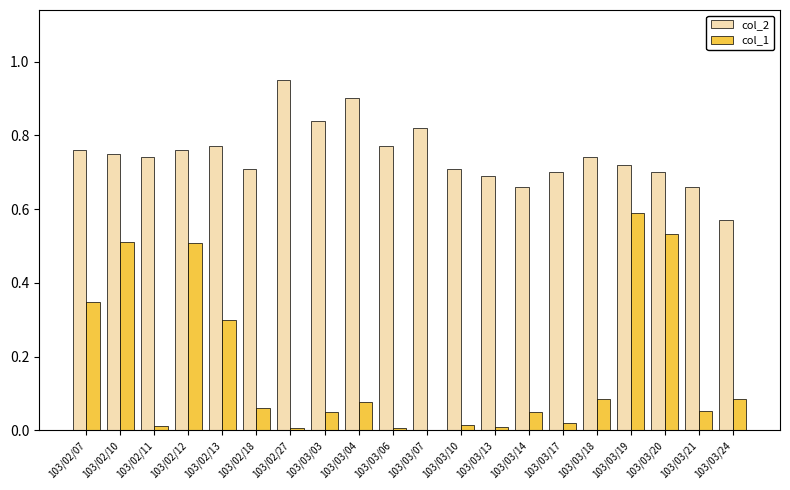

At which label does col_1 reach its peak?

103/03/19